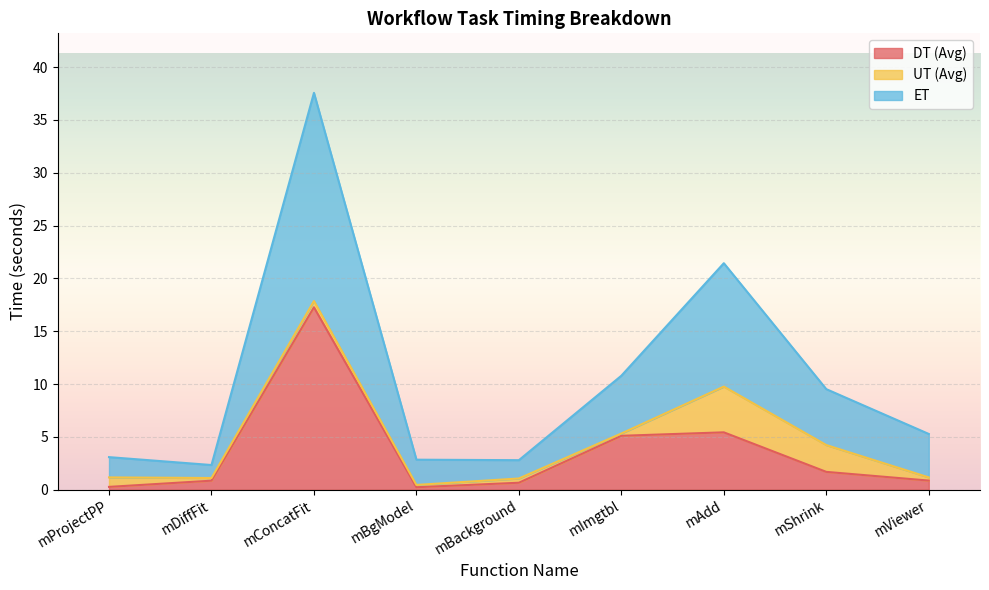

What is the label of the 1st point from the right?

mViewer